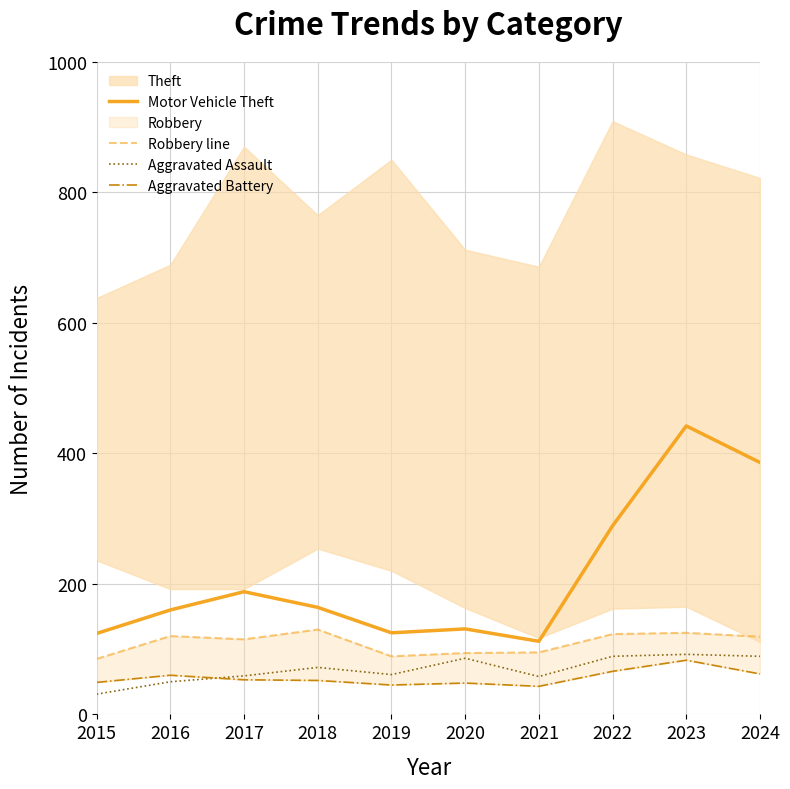

What is the difference between the second highest and second lowest values in the Aggravated Battery series?

21